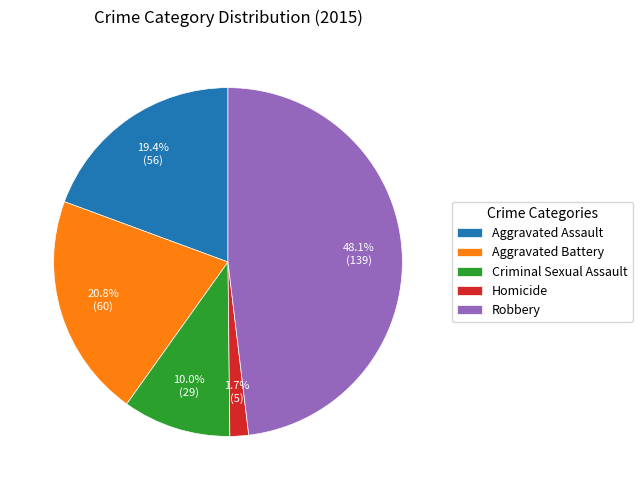

How many slices are in this pie chart?

5